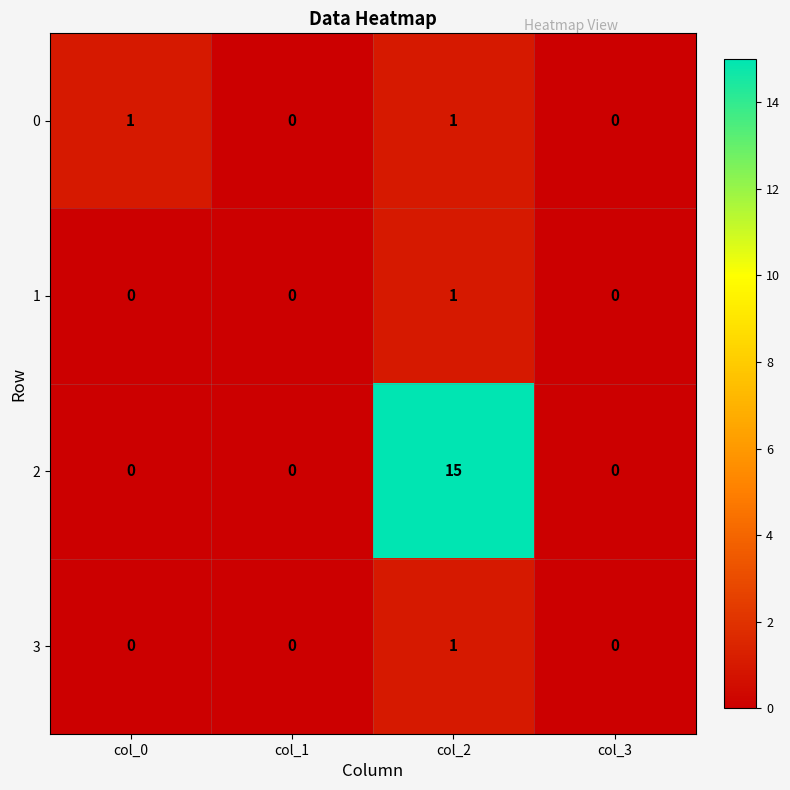

Which series has the largest range (max minus min)?

2